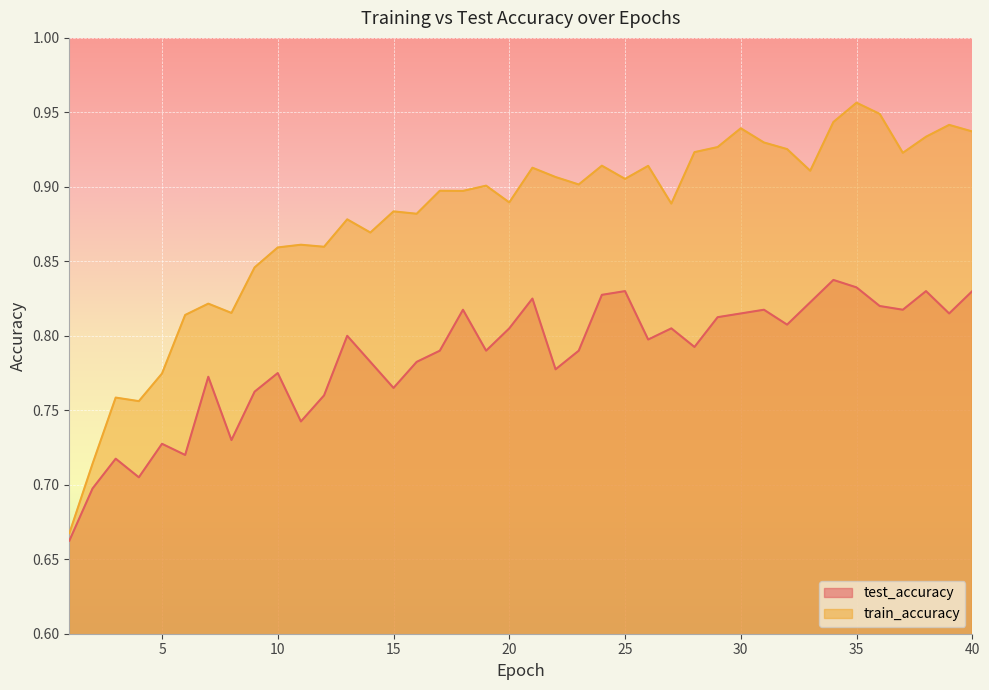

Between 25 and 30, which series saw the biggest shift?

train_accuracy